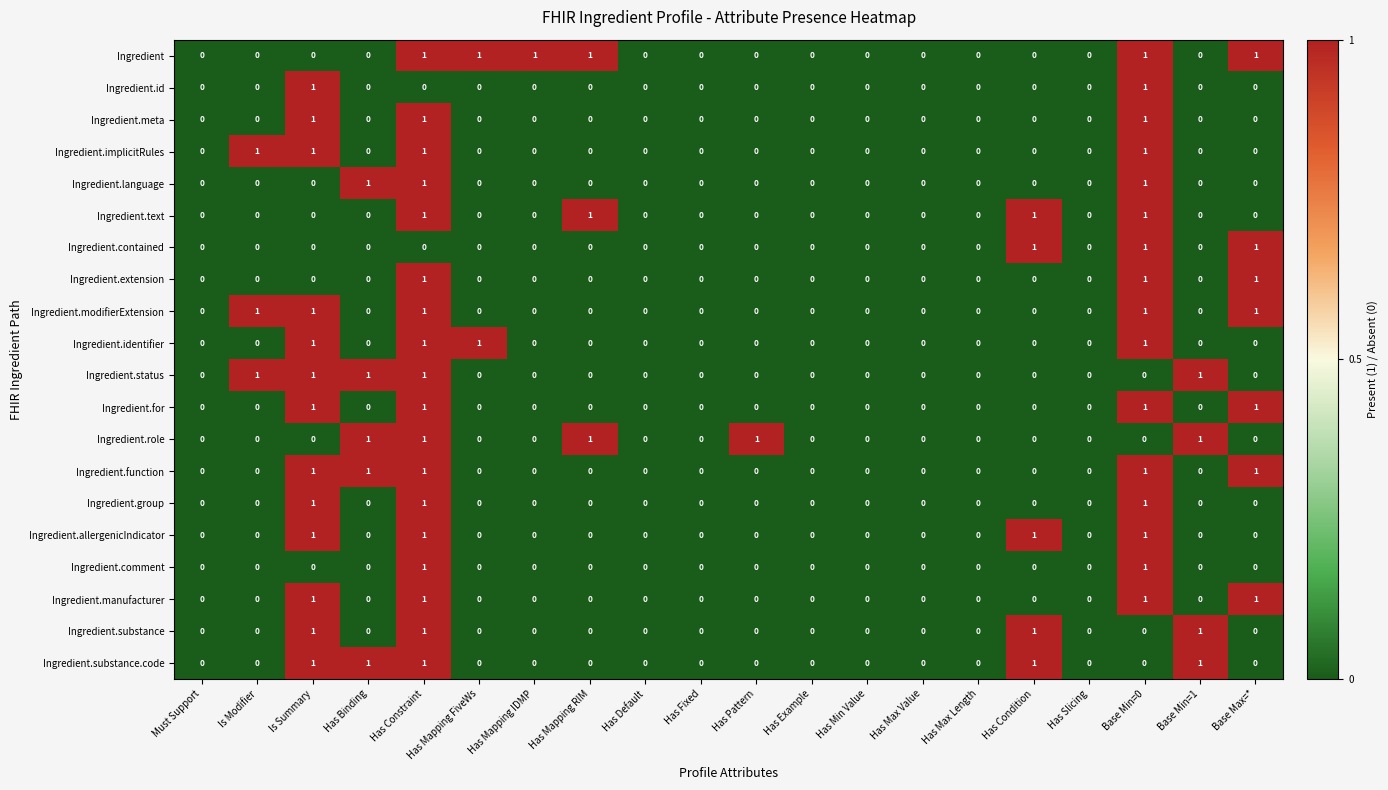

What is the sum of all Ingredient.allergenicIndicator values?

4